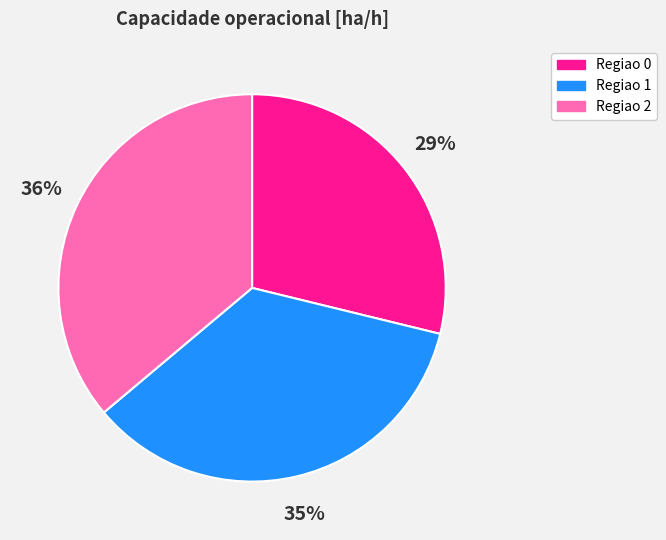

Is there any slice that represents more than half of the pie?

No